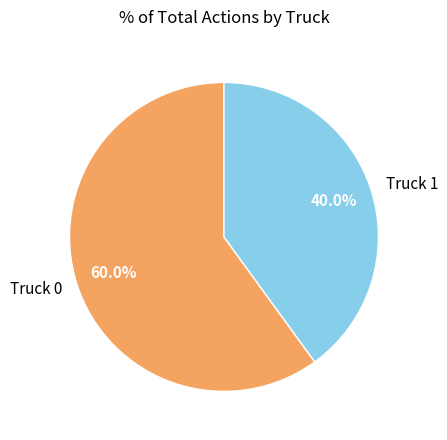

What percentage is the Truck 0 slice, to the nearest percent?

60%